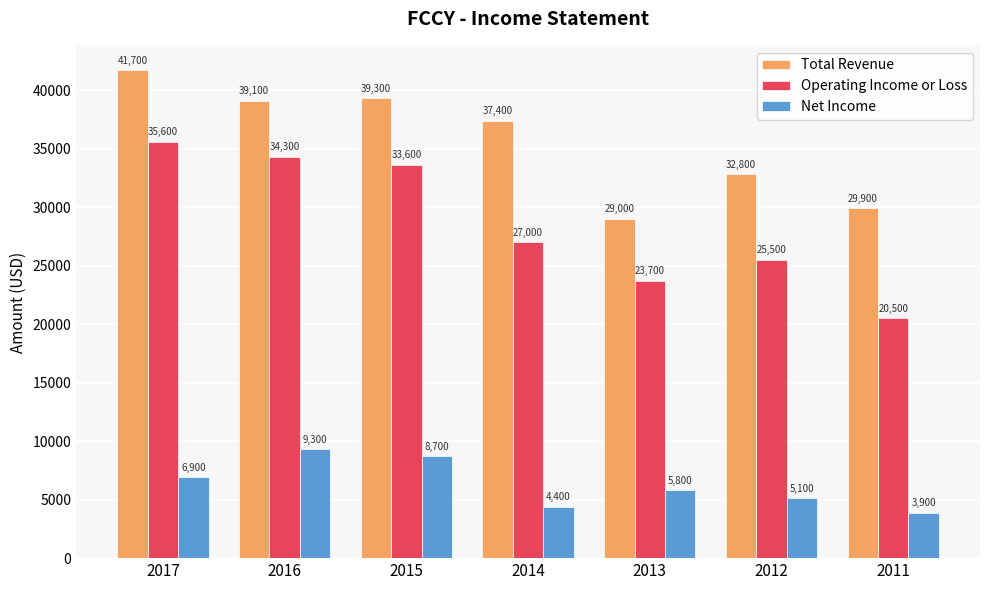

Reading left to right, transcribe all the data shown in this chart.

Total Revenue: 41700	39100	39300	37400	29000	32800	29900
Operating Income or Loss: 35600	34300	33600	27000	23700	25500	20500
Net Income: 6900	9300	8700	4400	5800	5100	3900